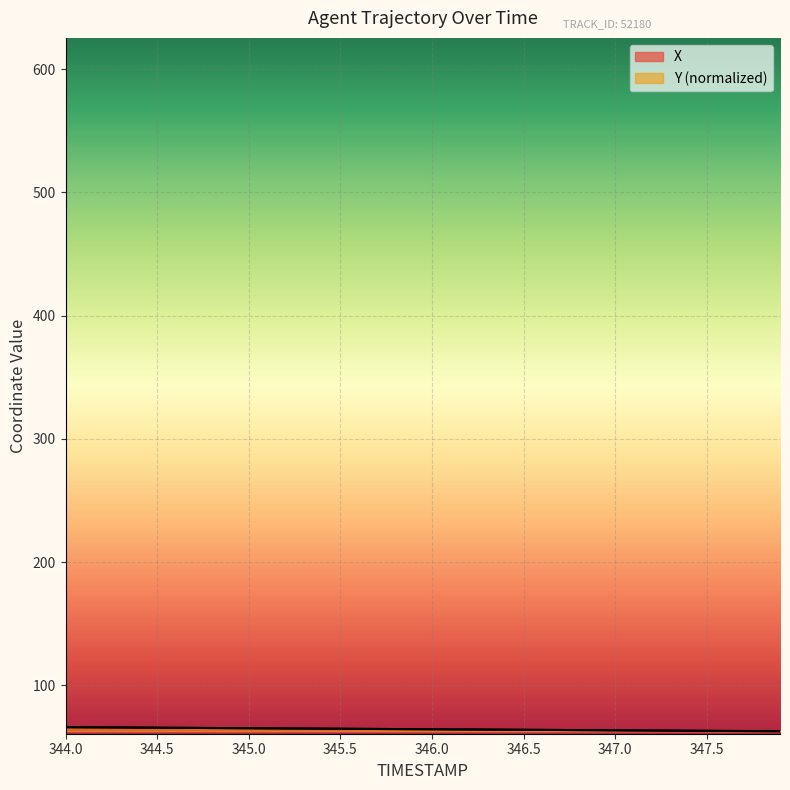

True or false: Y has more than 2 interior local peaks.

False